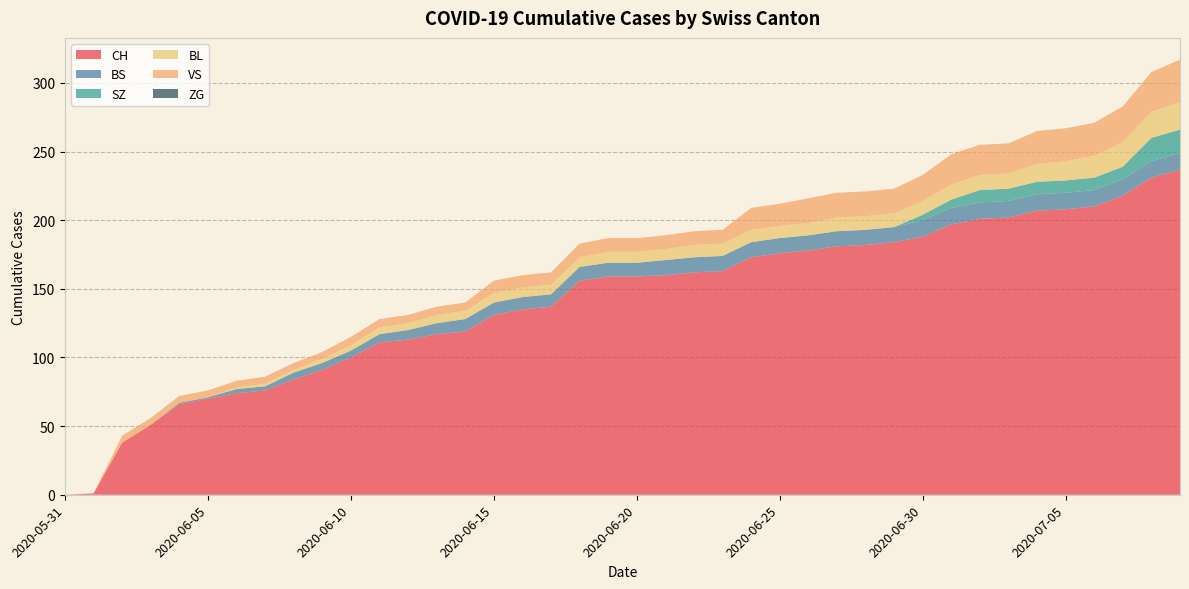

Reading left to right, what are all the values shown in this chart?

CH: 0	1	38	51	66	70	74	76	84	91	100	111	113	117	119	131	135	137	156	159	159	160	162	163	173	176	178	181	182	184	188	197	201	202	207	208	210	218	231	237
BS: 0	0	0	0	1	1	3	3	5	5	5	6	7	8	9	9	9	9	10	10	10	11	11	11	11	11	11	11	11	11	12	12	12	12	12	12	12	12	12	12
SZ: 0	0	0	0	0	0	0	0	0	0	0	0	0	0	0	0	0	0	0	0	0	0	0	0	0	0	0	0	0	0	4	6	9	9	9	9	9	9	17	17
BL: 0	0	0	0	0	0	1	2	2	3	4	5	5	6	6	7	7	7	7	8	8	8	9	9	9	9	9	10	10	10	10	11	11	11	13	14	16	18	19	20
VS: 0	0	5	5	5	5	5	5	5	5	6	6	6	6	6	9	9	9	10	10	10	10	10	10	16	16	18	18	18	18	19	22	22	22	24	24	24	26	29	31
ZG: 0	0	0	0	0	0	0	0	0	0	0	0	0	0	0	0	0	0	0	0	0	0	0	0	0	0	0	0	0	0	0	0	0	0	0	0	0	0	0	0